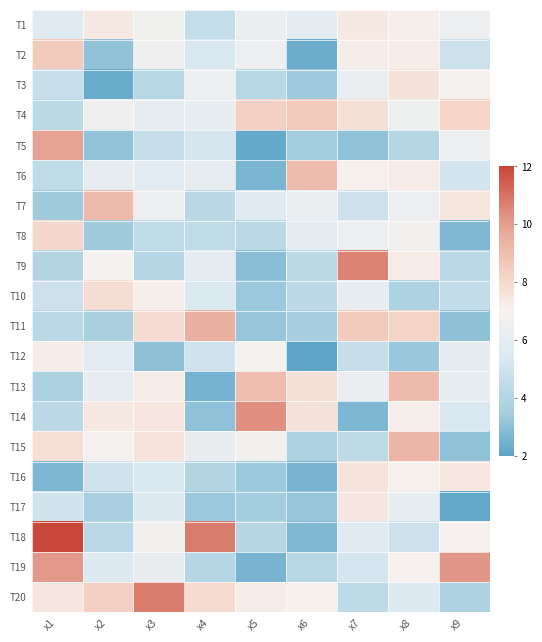

Which series has the largest range (max minus min)?

T18